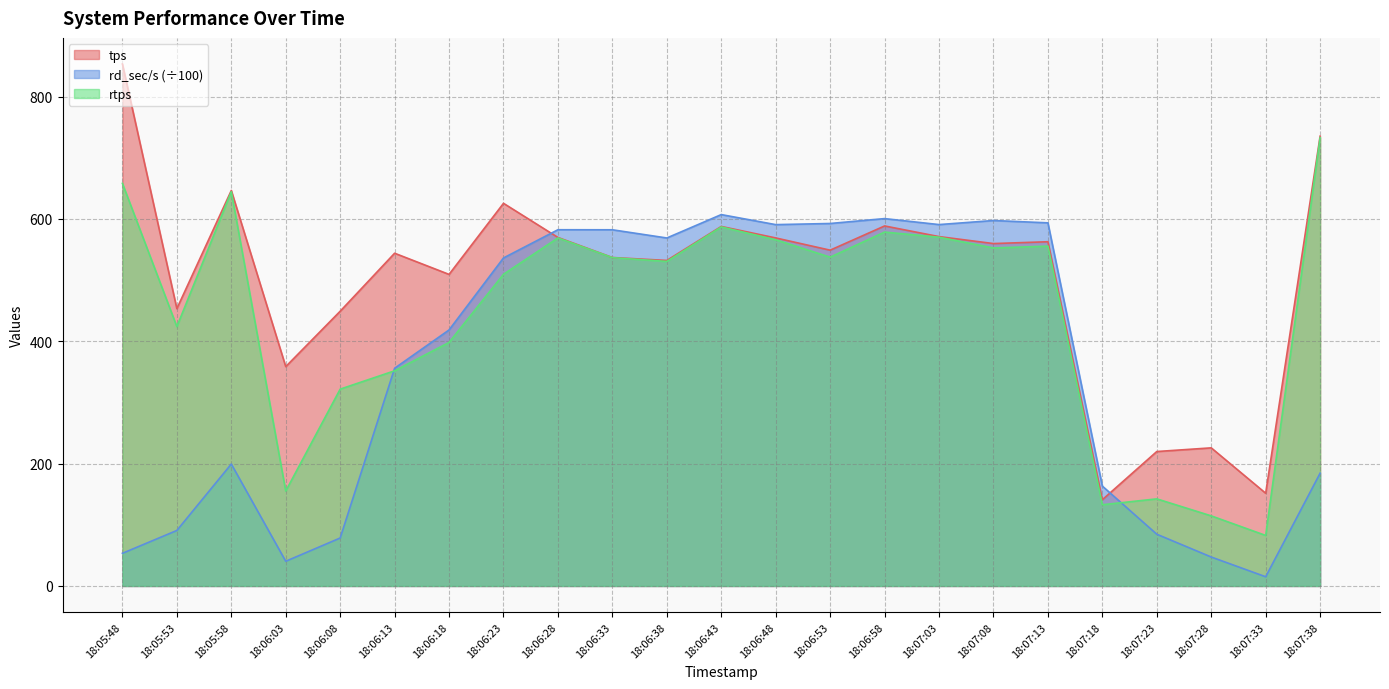

At how many categories does at least one series exceed 46?

23